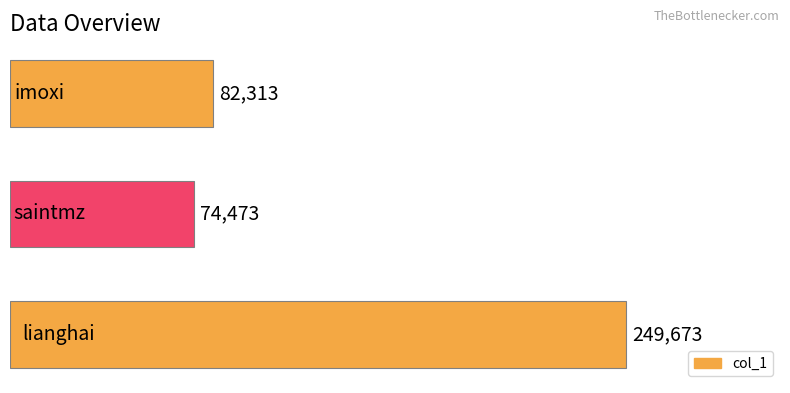

What is the maximum value shown in the chart?

249673